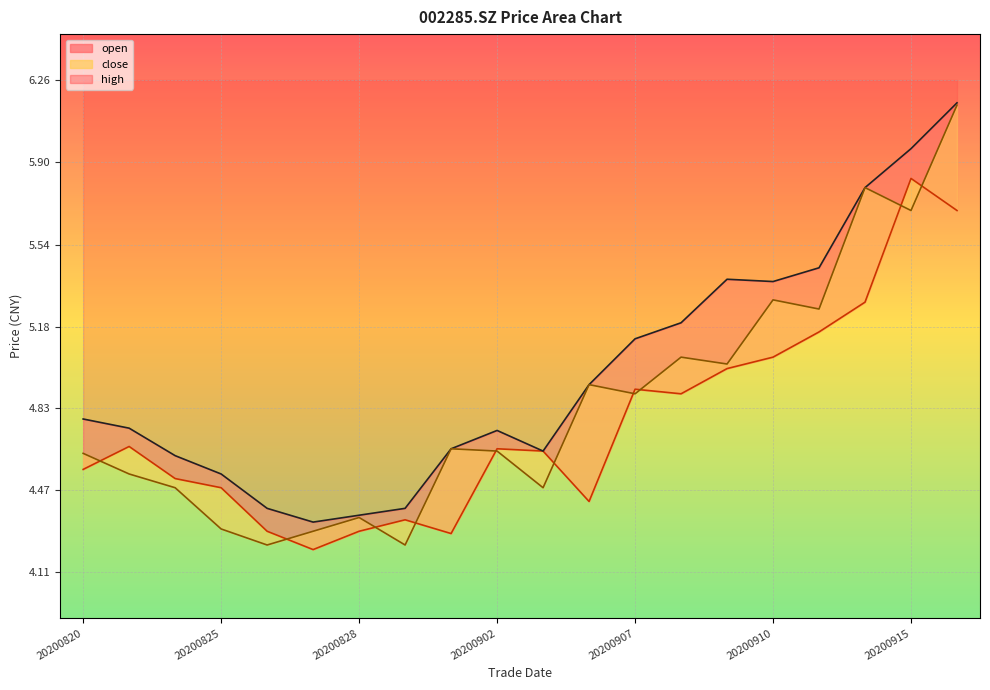

True or false: open and high intersect in this chart.

False